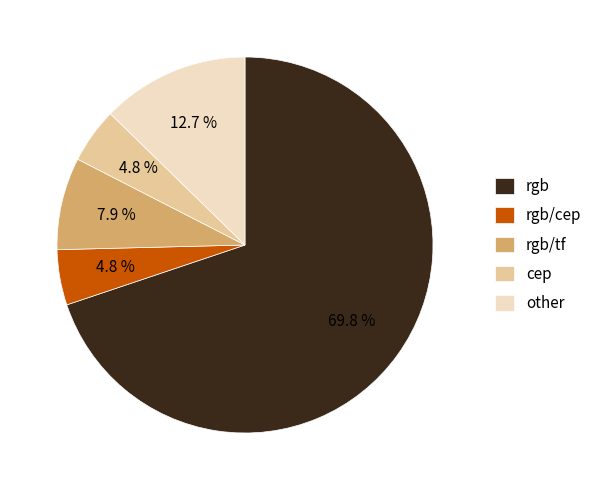

Which has a higher value, other or rgb/cep?

other